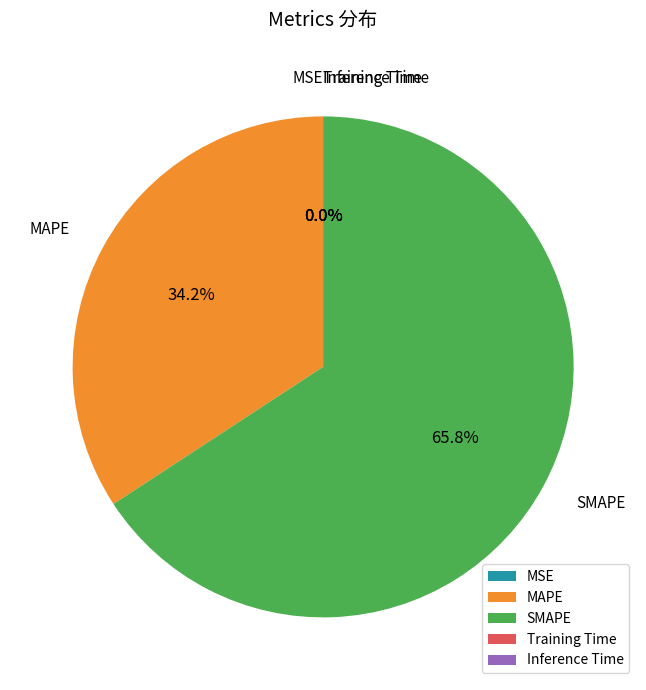

Which category has the biggest portion of the pie?

SMAPE